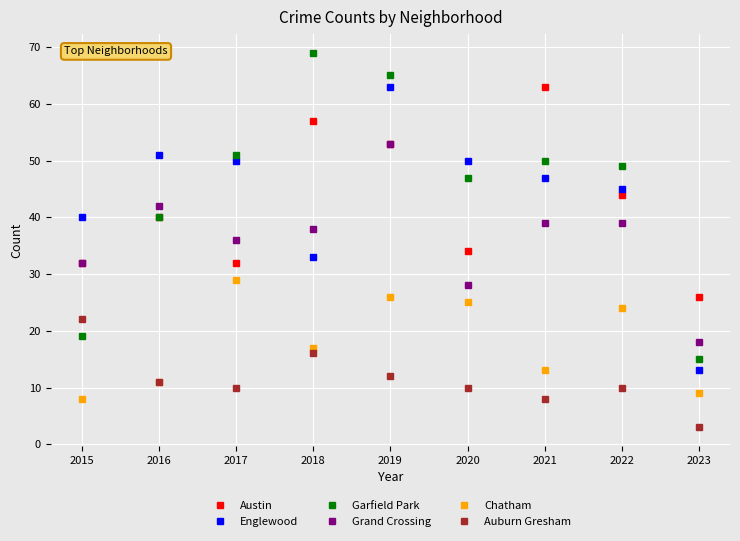

The value of Grand Crossing at 2019 is 53. True or false?

True